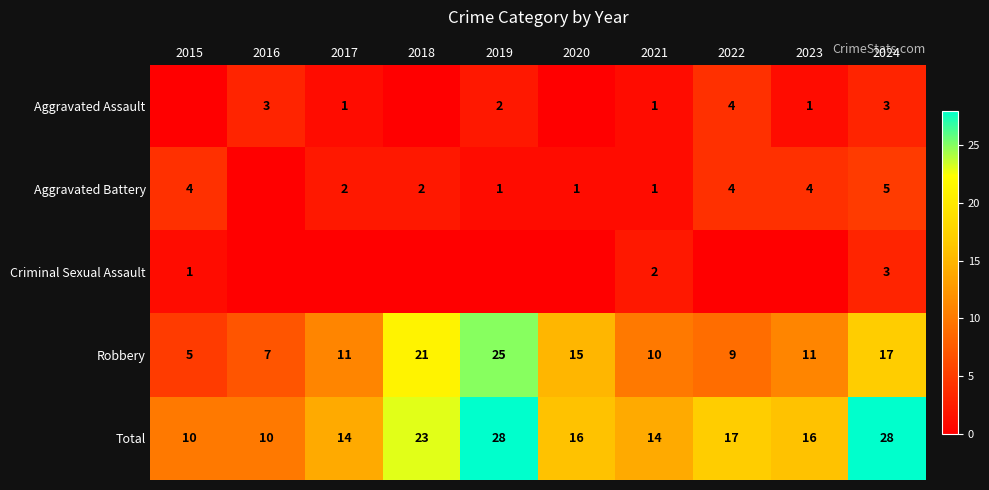

What is the difference between the Aggravated Battery values at 2017 and 2021?

1